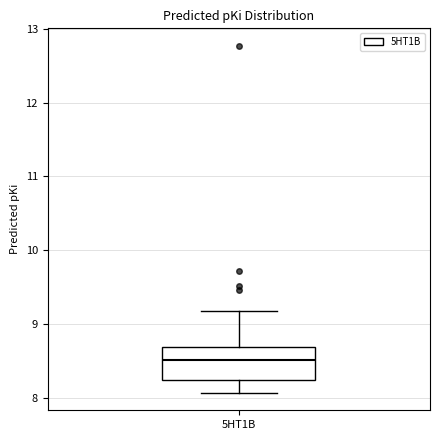

Transcribe this box plot: give where the median line is, the range the box spans, and where the two whiskers end, as read against the y-axis. The values are not printed on the chart, so give them approximately, as read against the axis.

median 8.5, box 8.2 to 8.7, whiskers 8.1 to 9.2